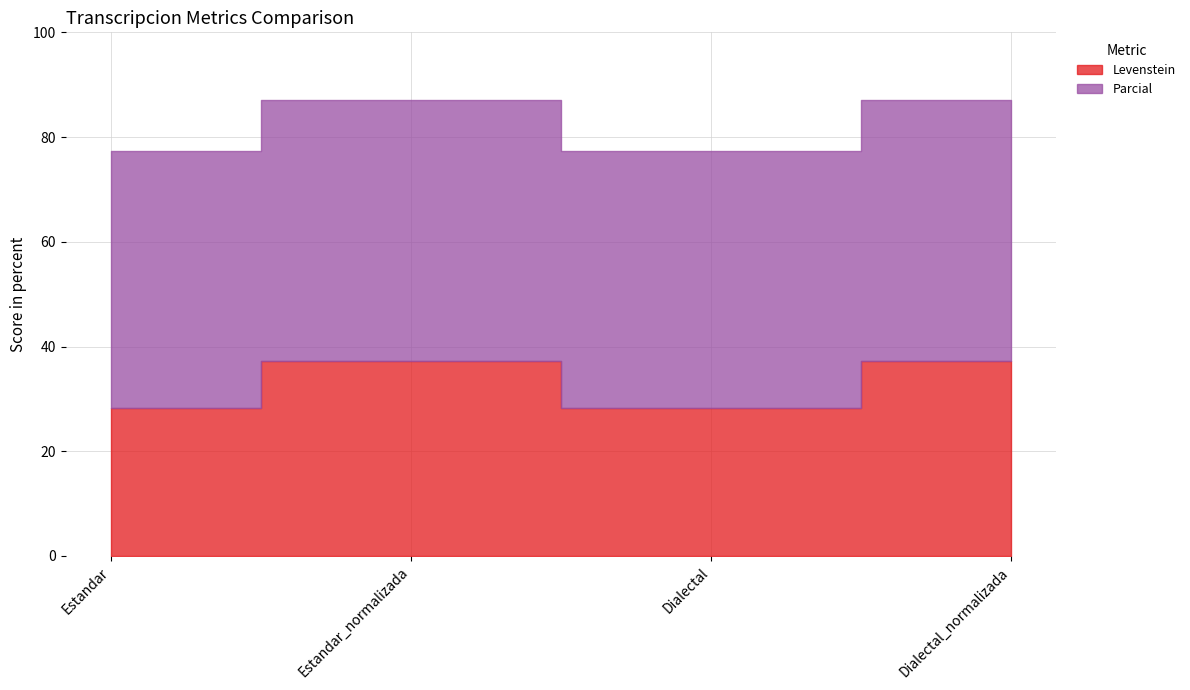

At which category does Parcial reach its first local valley?

Dialectal